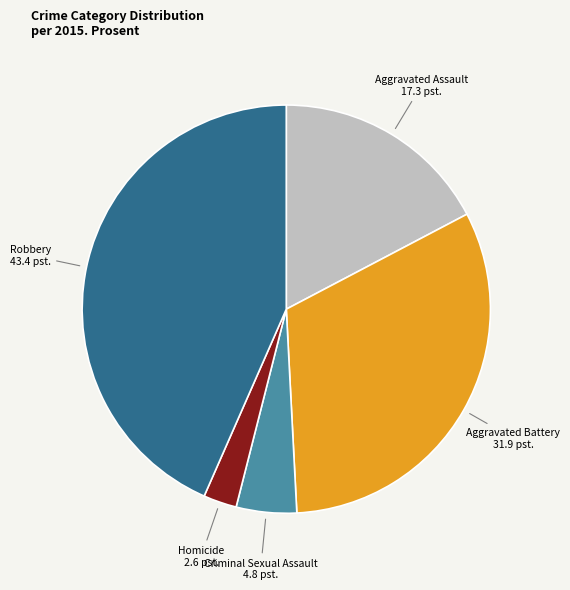

Approximately how many times larger is the value at Criminal Sexual Assault compared to Homicide?

1.8